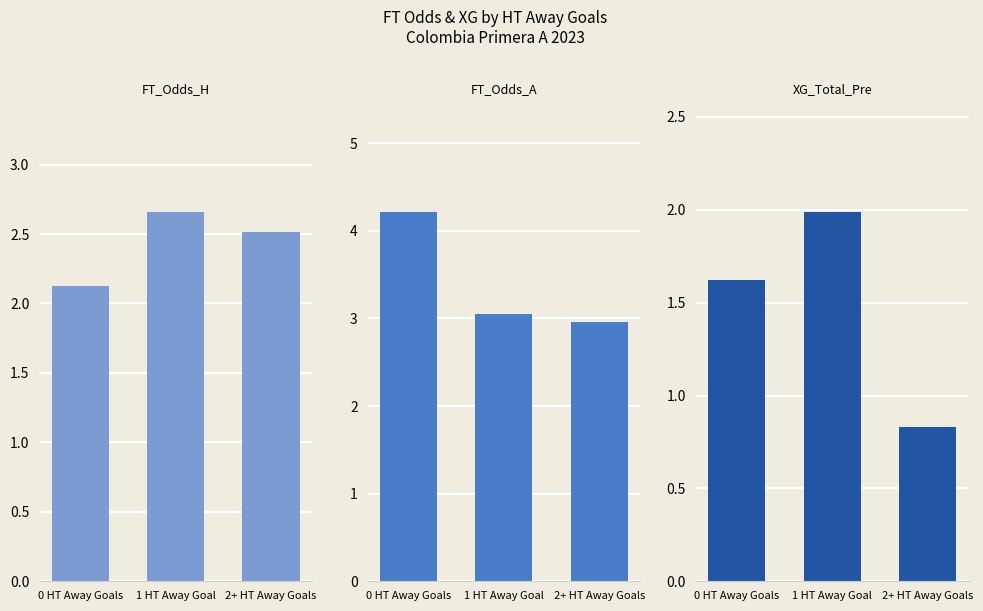

Between 0 HT Away Goals and 2+ HT Away Goals, which is larger?

2+ HT Away Goals